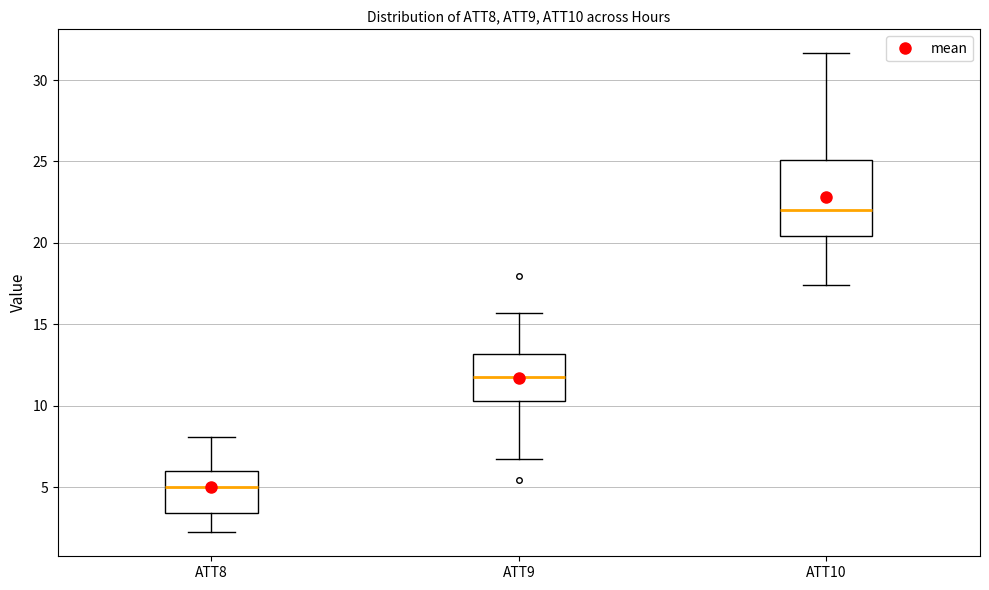

Comparing the boxes themselves (not the whiskers), which one is the tallest?

ATT10